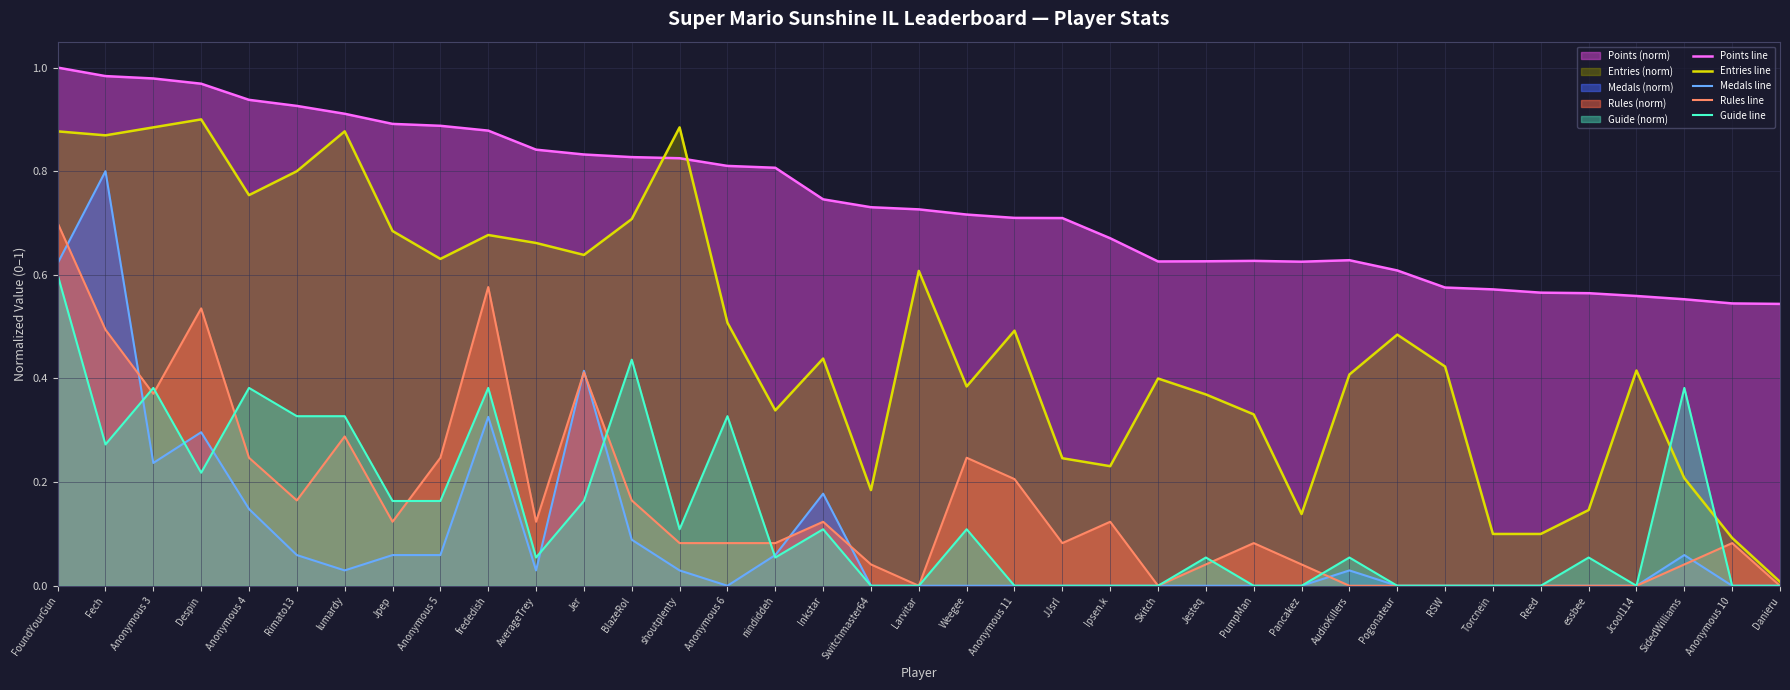

Which category has the lowest value in the Guide line series?

Switchmaster64